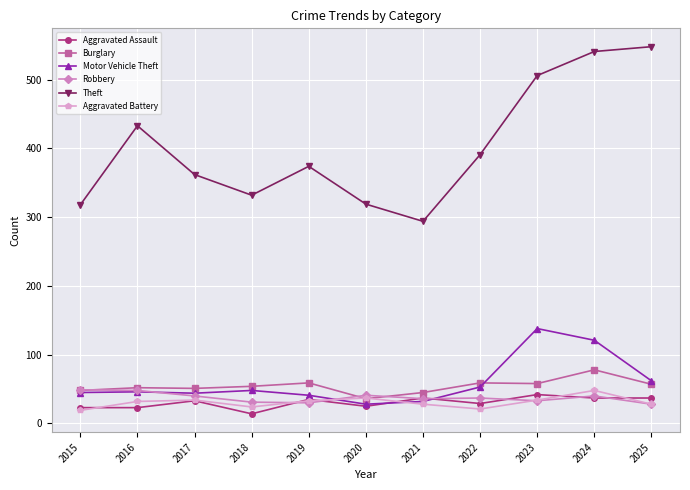

What are all the series names shown in the legend?

Aggravated Assault, Burglary, Motor Vehicle Theft, Robbery, Theft, Aggravated Battery